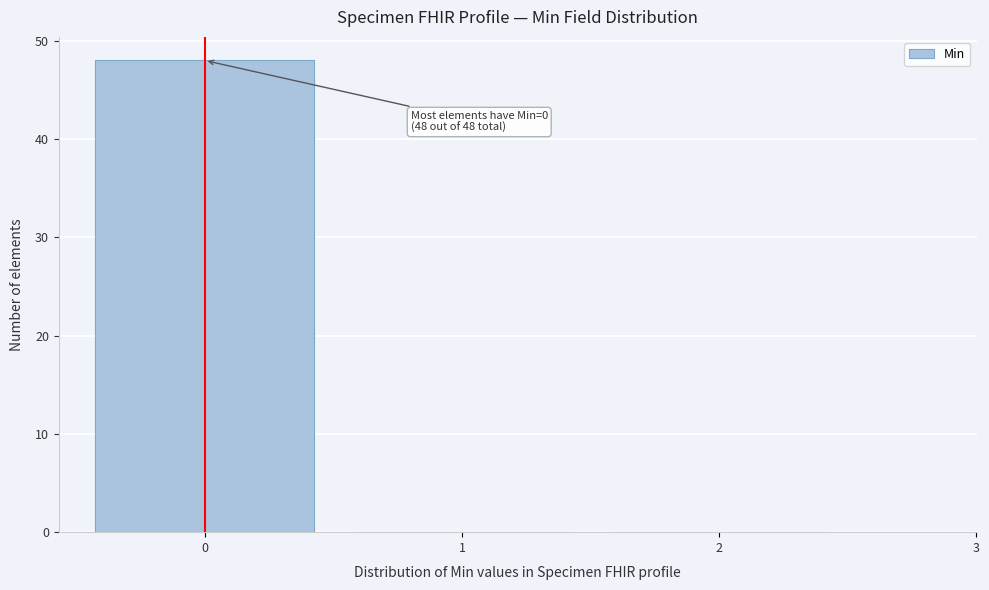

Over which range of the x-axis is the bar tallest?

-0.5 to 0.5